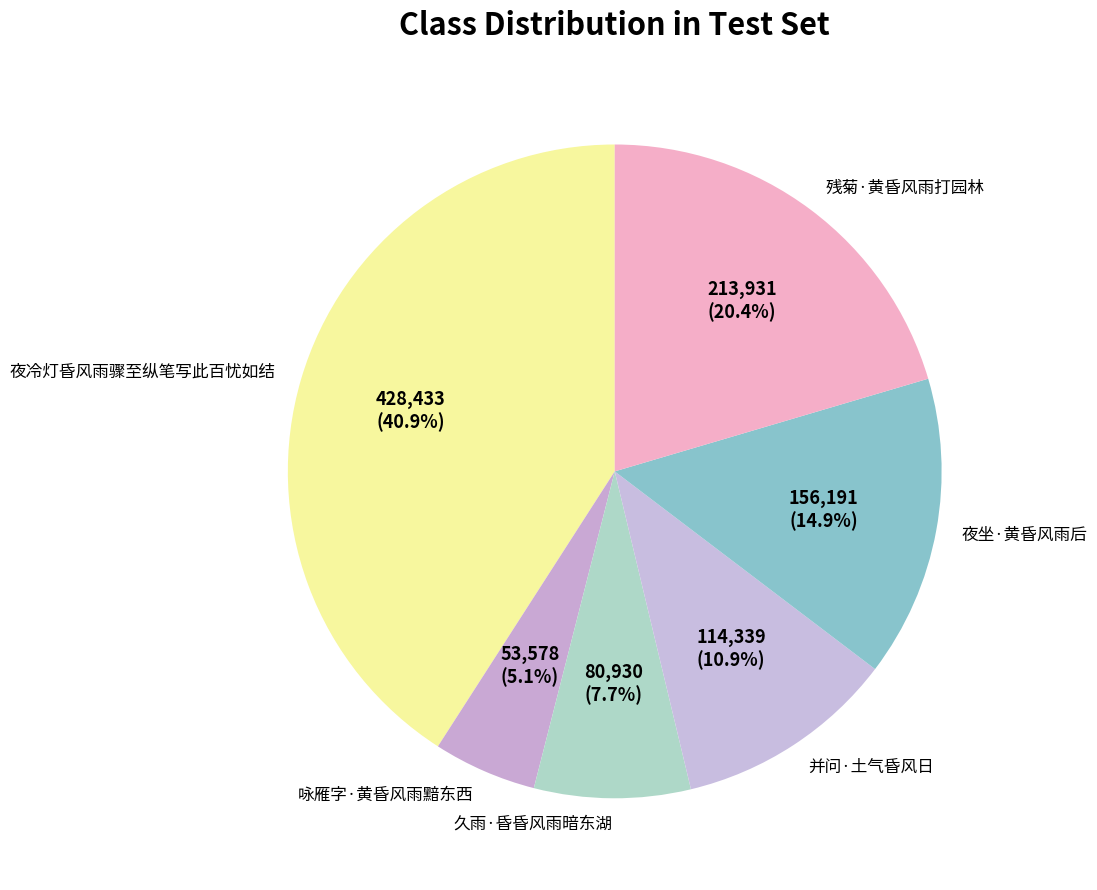

To the nearest percent, what is the difference between the 夜坐·黄昏风雨后 and 久雨·昏昏风雨暗东湖 slice percentages?

7%